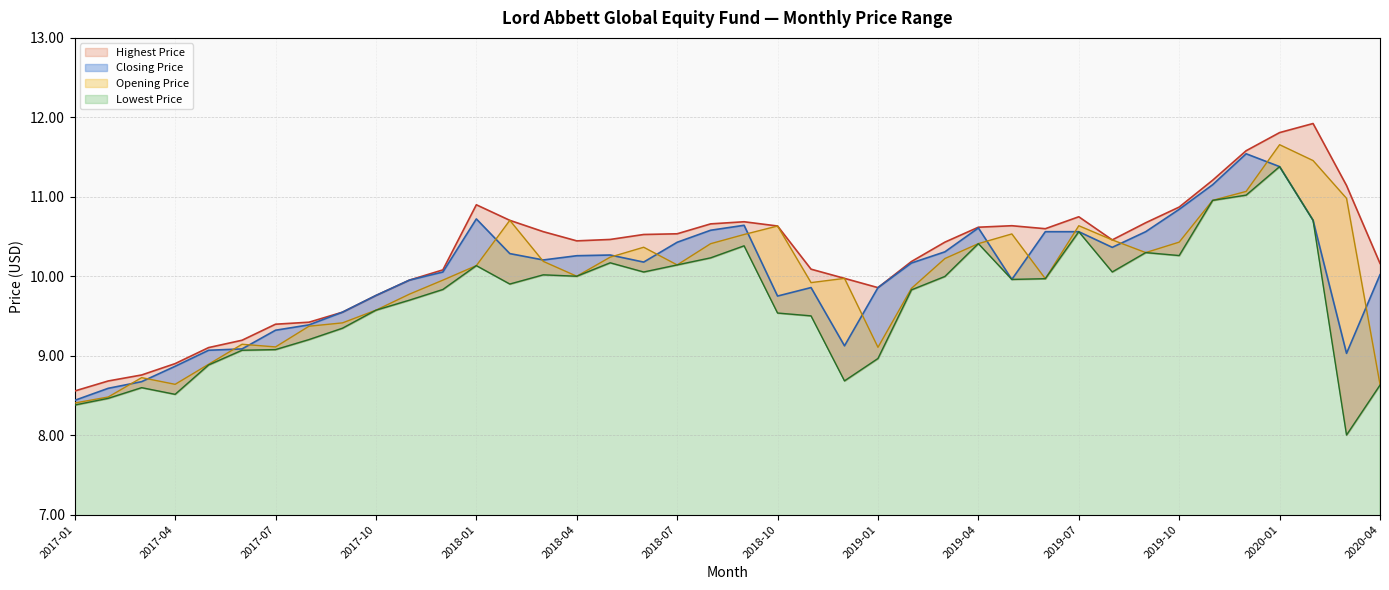

What is the difference between the Lowest Price values at 2019-03 and 2018-02?

0.1